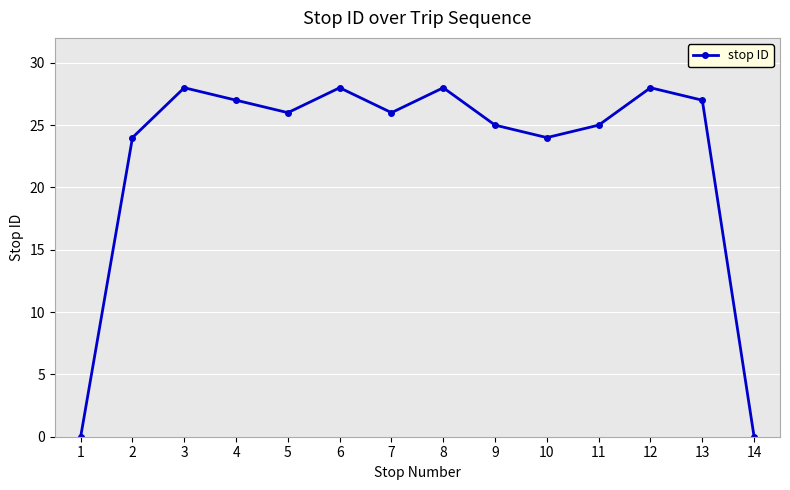

What is the maximum value shown in the chart?

28